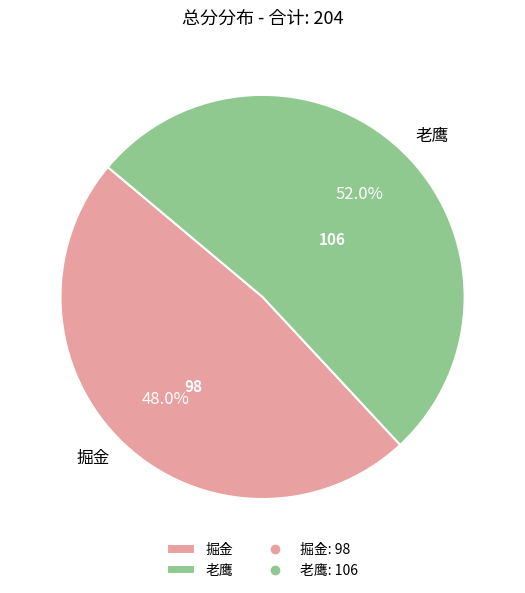

To the nearest percent, what is the difference between the largest and smallest slice percentages?

4%